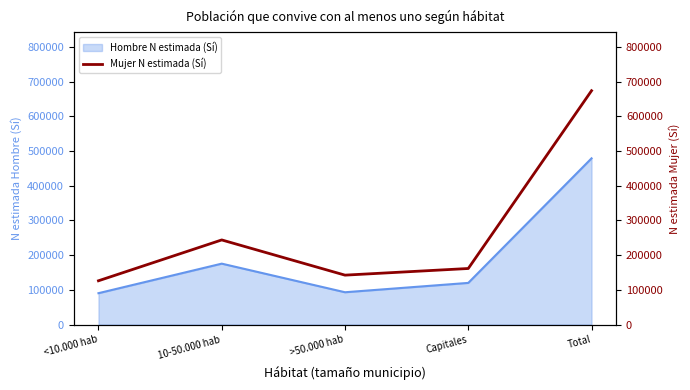

Which has a higher value, >50.000 hab or Total?

Total